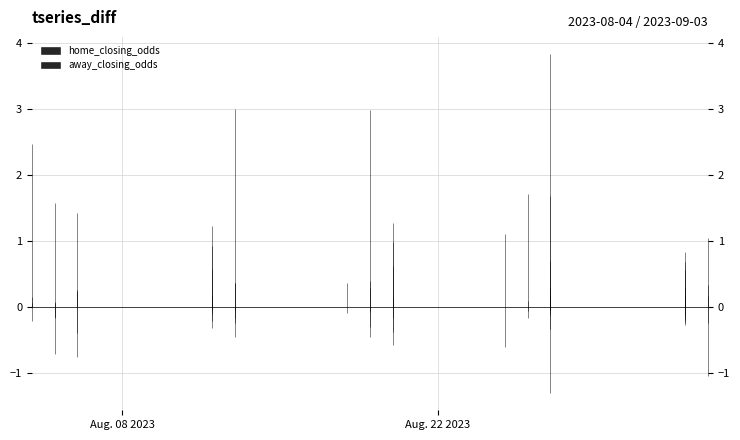

Is this an area chart (filled region under the line)?

No